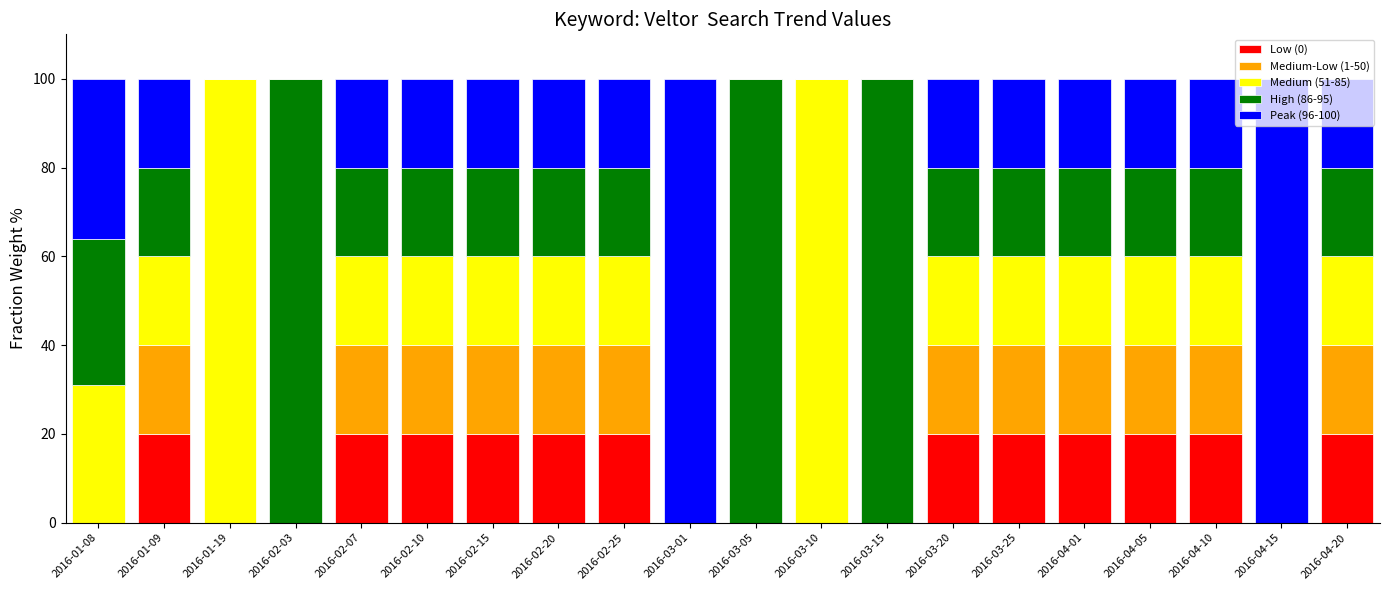

Is it true that Low (0) equals 0.0 at 2016-01-08?

True